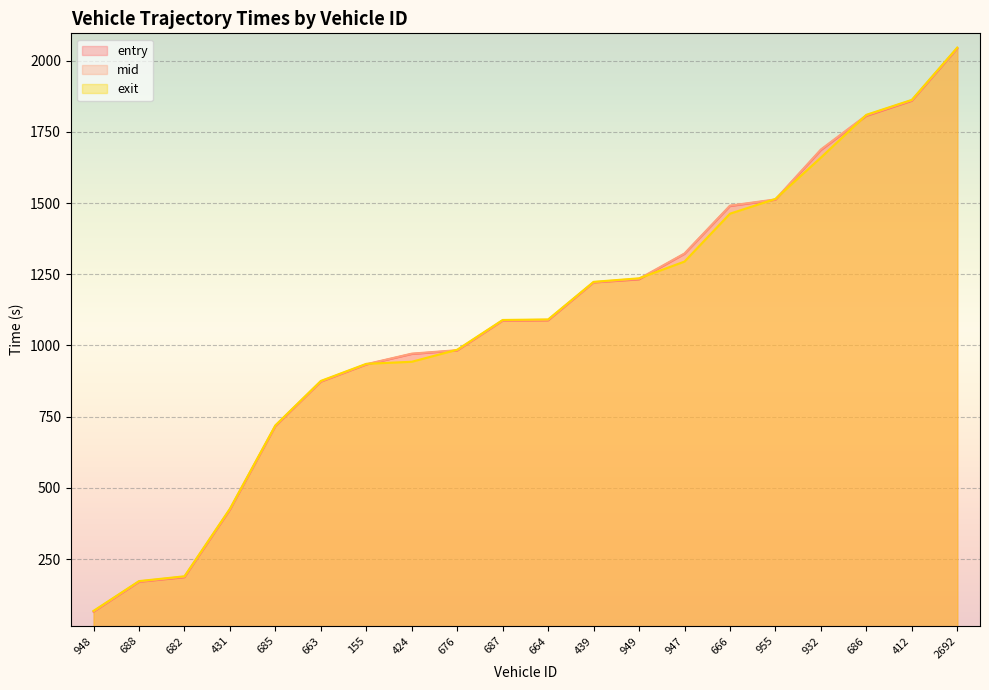

At how many categories does at least one series exceed 1910?

1